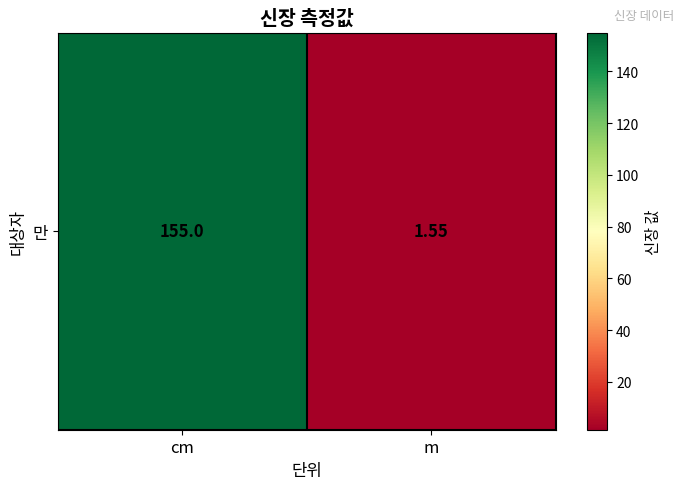

Reading left to right, extract all data points from this chart.

cm=155.0	m=1.6